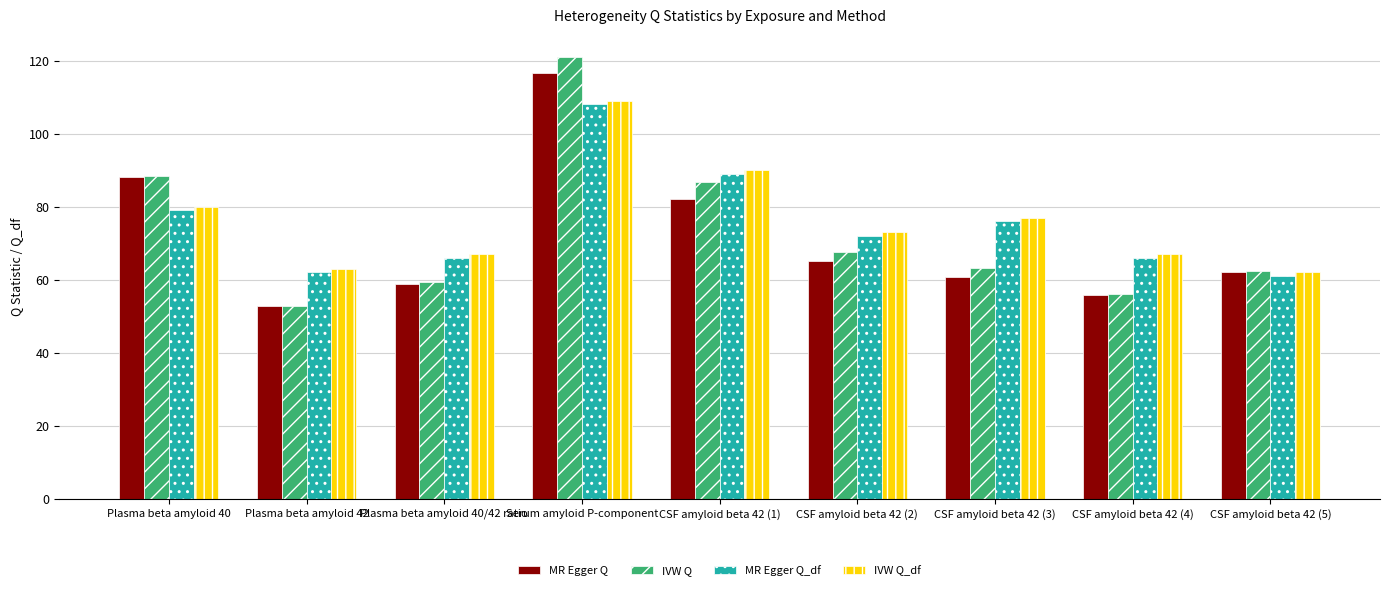

Reading left to right, list all the values displayed in this chart.

MR Egger Q: 88.3	52.7	58.9	116.6	82.2	65.0	60.8	55.8	62.2
IVW Q: 88.3	52.7	59.3	121.1	86.7	67.7	63.3	56.0	62.3
MR Egger Q_df: 79.0	62.0	66.0	108.0	89.0	72.0	76.0	66.0	61.0
IVW Q_df: 80.0	63.0	67.0	109.0	90.0	73.0	77.0	67.0	62.0